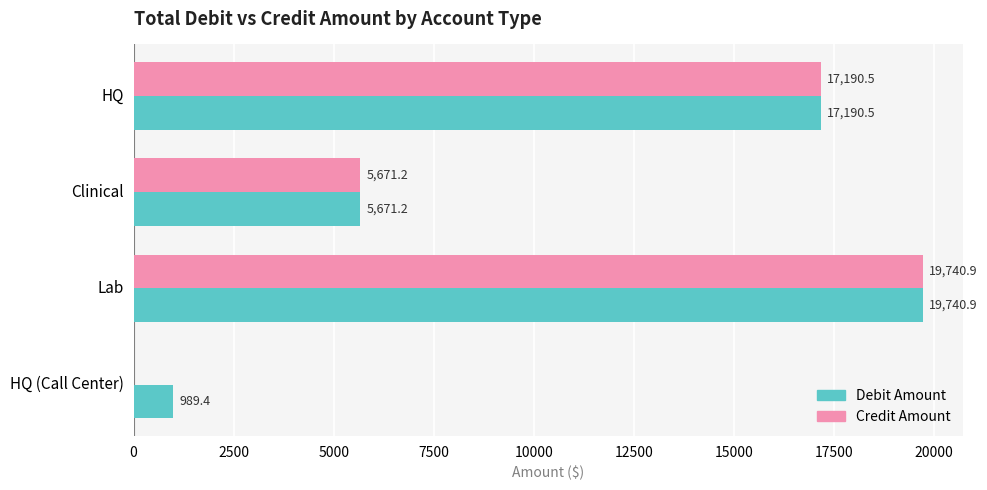

At which category is the sum across all series the highest?

Lab